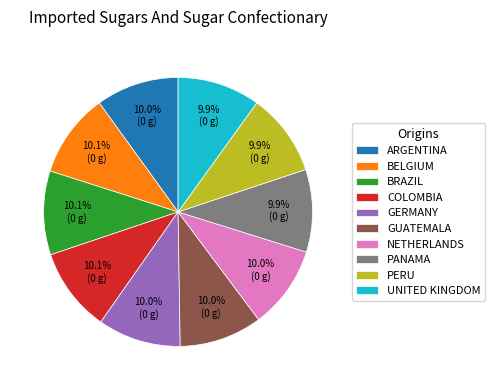

Does GERMANY represent more than half of the total?

No